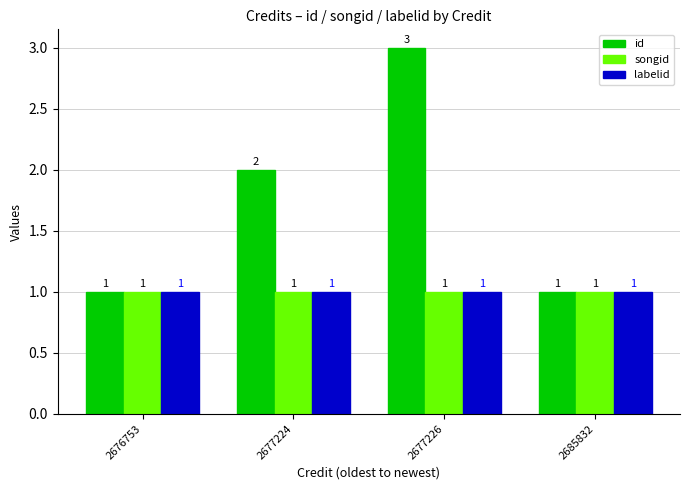

Is the value of id at 2677226 greater than the value of songid at 2685832?

Yes